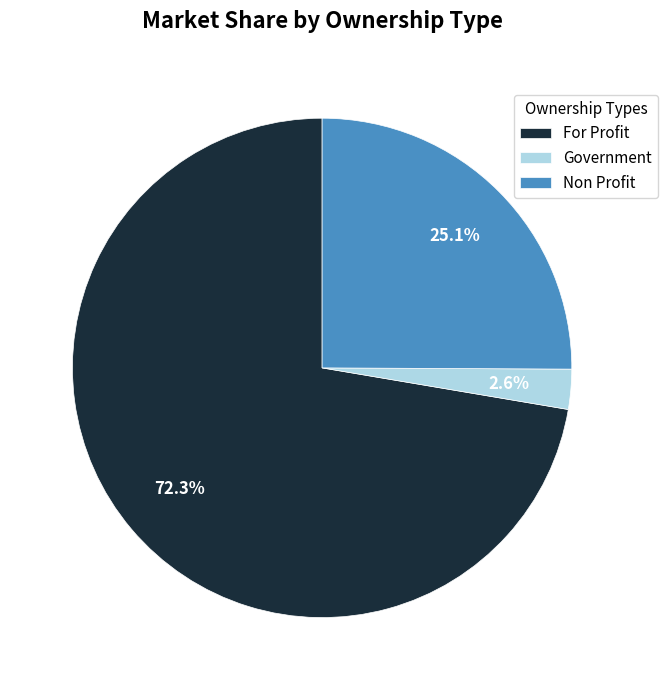

Is there a majority slice in this chart?

Yes